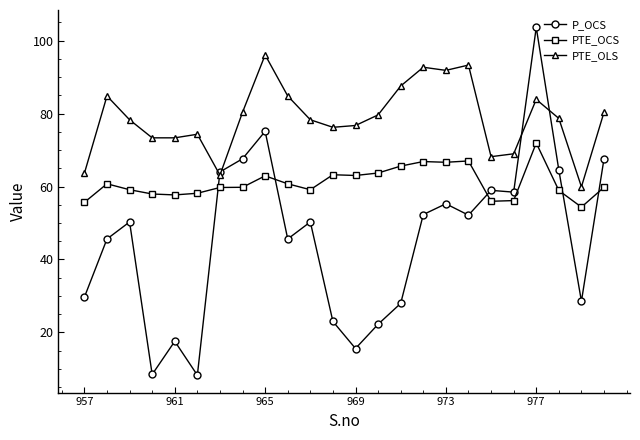

Does the chart display data point markers on the line(s)?

Yes